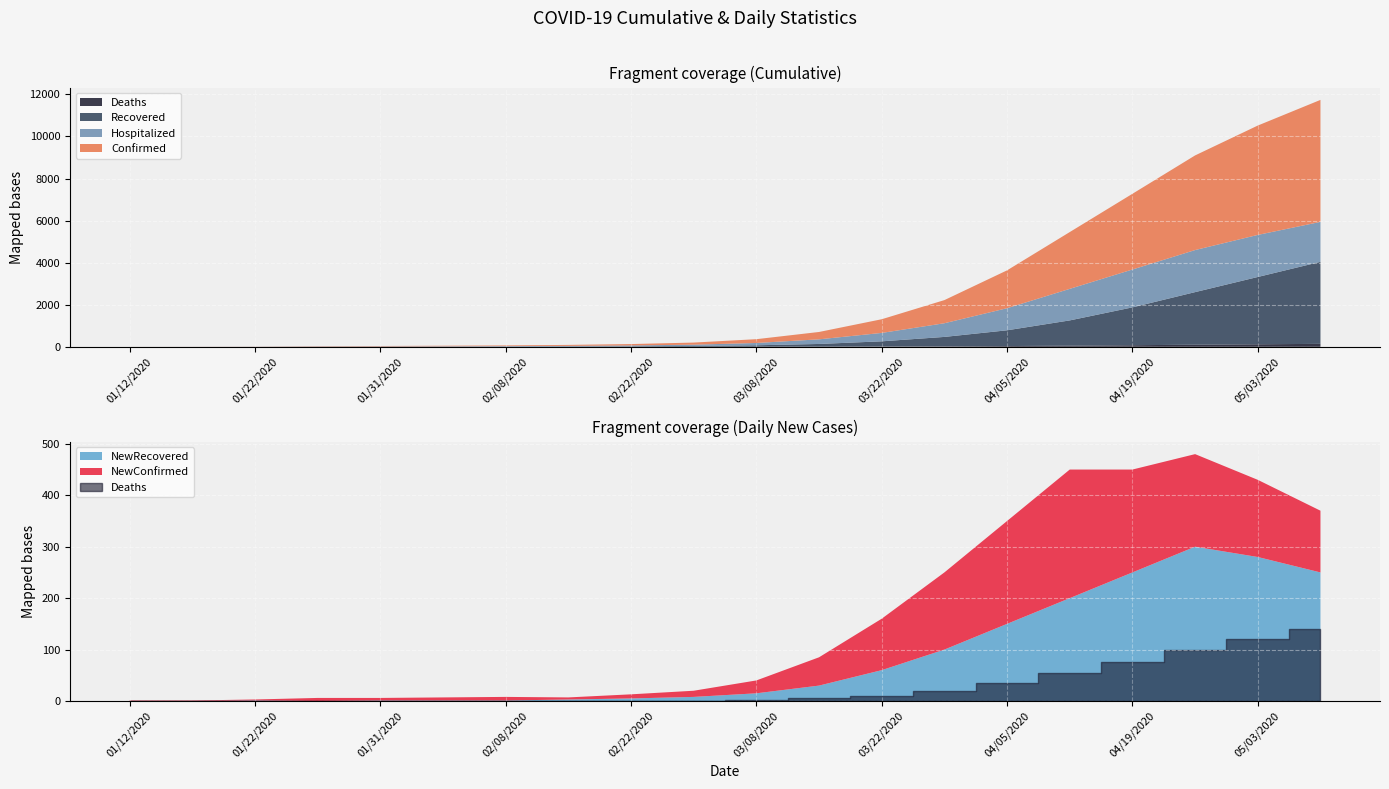

What is the sum of the Confirmed values at 04/26/2020 and 04/19/2020?

8100